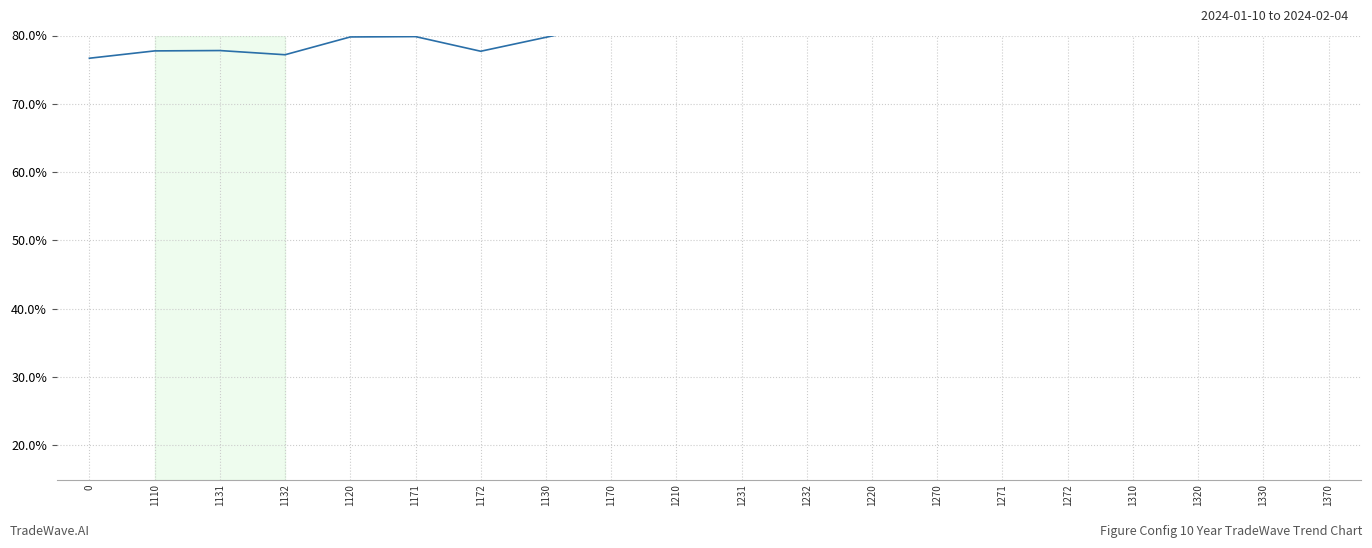

What is the minimum value shown in the chart?

76.7